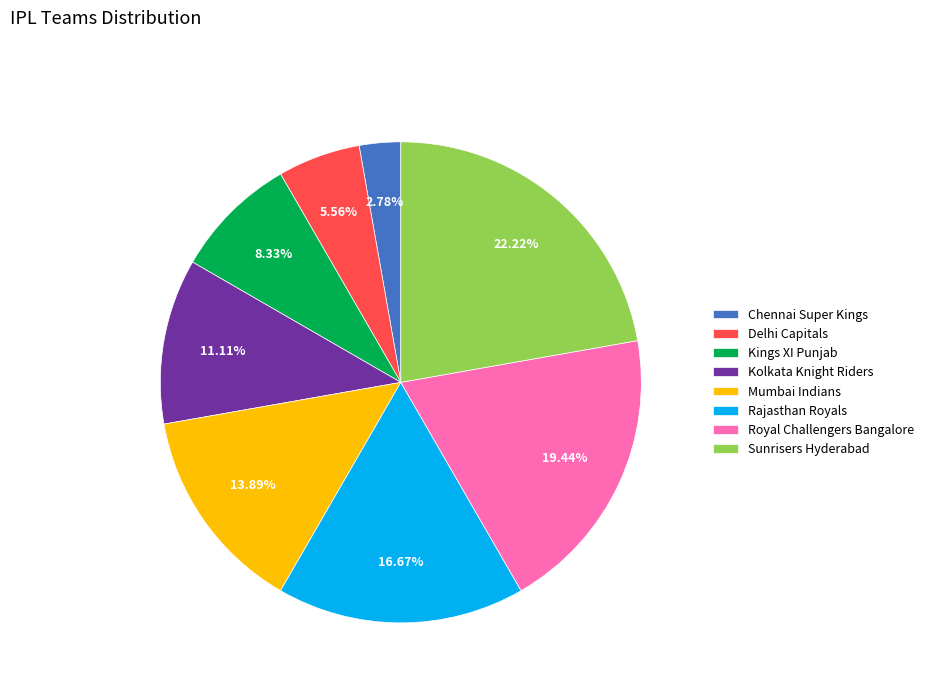

Rank the categories by value from highest to lowest.

Sunrisers Hyderabad, Royal Challengers Bangalore, Rajasthan Royals, Mumbai Indians, Kolkata Knight Riders, Kings XI Punjab, Delhi Capitals, Chennai Super Kings